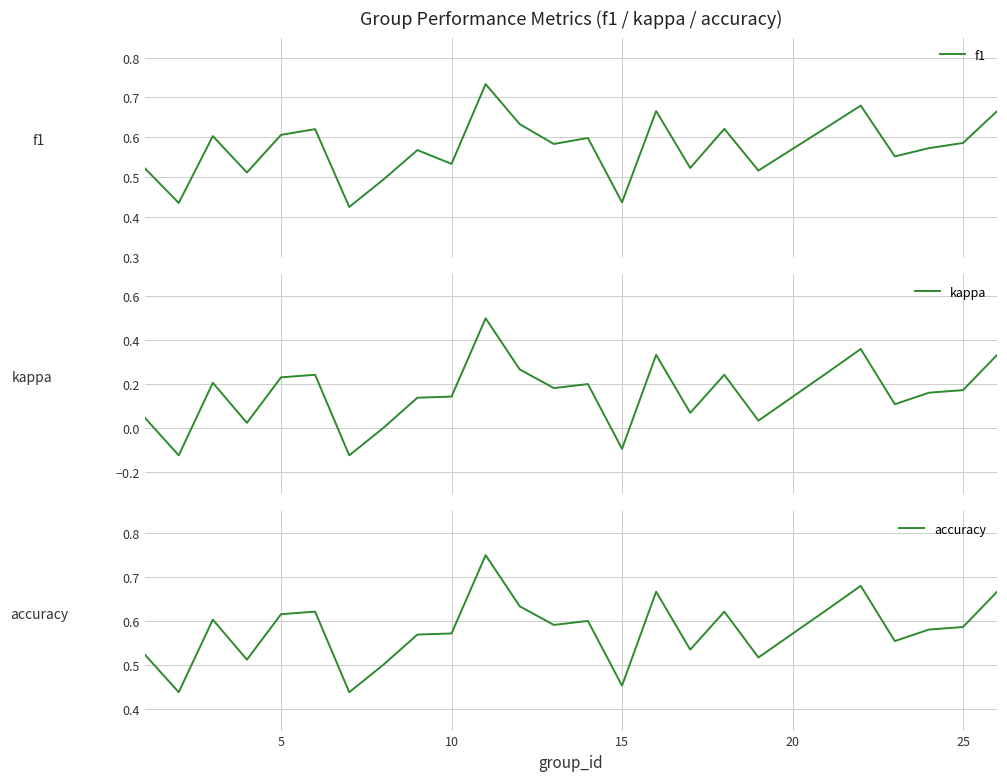

What is the minimum value shown in the chart?

-0.1